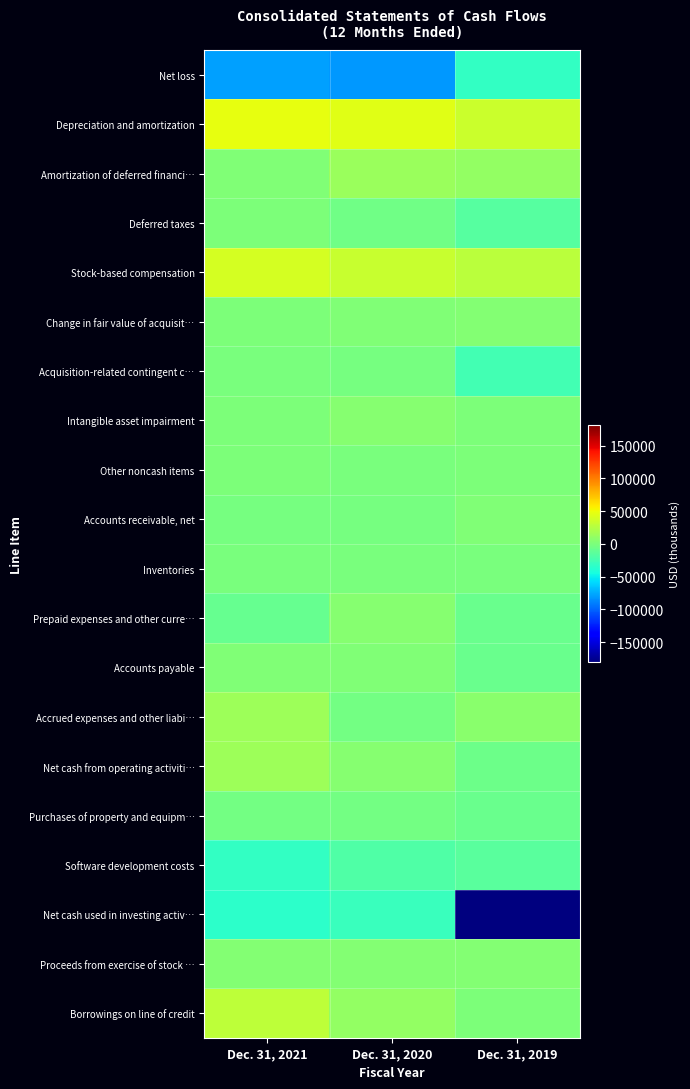

List the series in order of their peak value, lowest first.

Net loss, Net cash used in investing activ…, Software development costs, Purchases of property and equipm…, Inventories, Acquisition-related contingent c…, Other noncash items, Deferred taxes, Accounts receivable, net, Accounts payable, Change in fair value of acquisit…, Proceeds from exercise of stock …, Prepaid expenses and other curre…, Intangible asset impairment, Amortization of deferred financi…, Accrued expenses and other liabi…, Net cash from operating activiti…, Borrowings on line of credit, Stock-based compensation, Depreciation and amortization